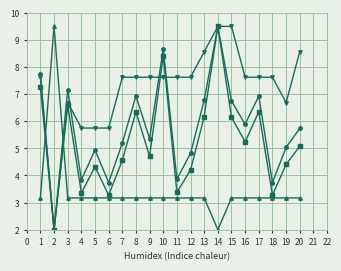

What is the spread (max minus min) of values at 2?

7.5